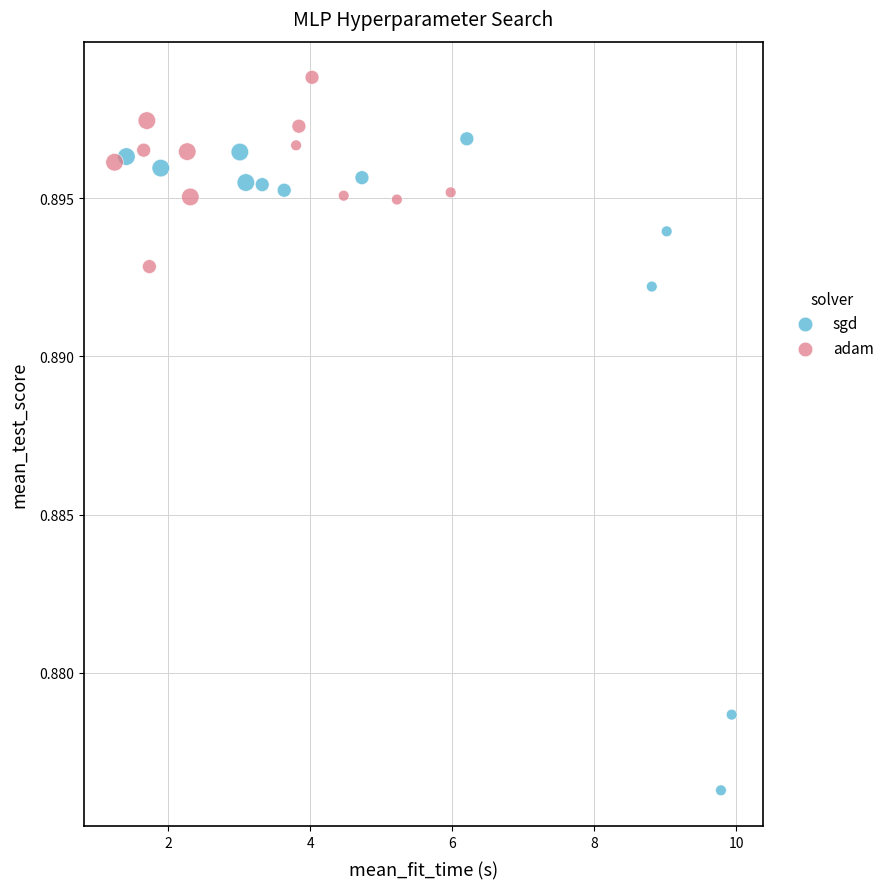

What are all the series names shown in the legend?

sgd, adam